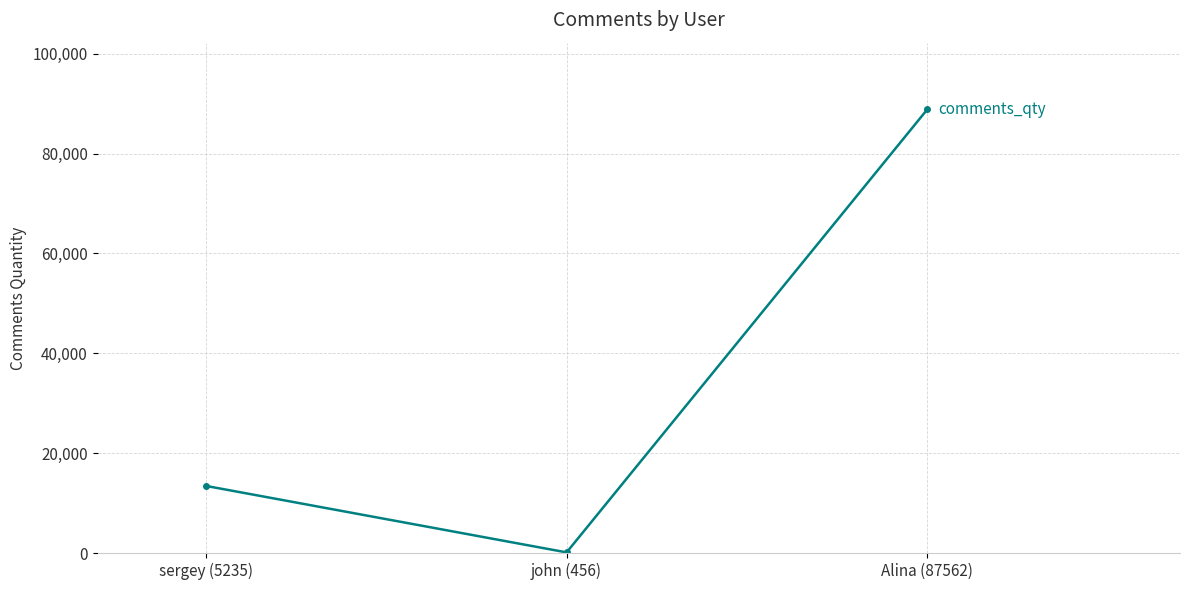

What is the smallest value displayed?

134